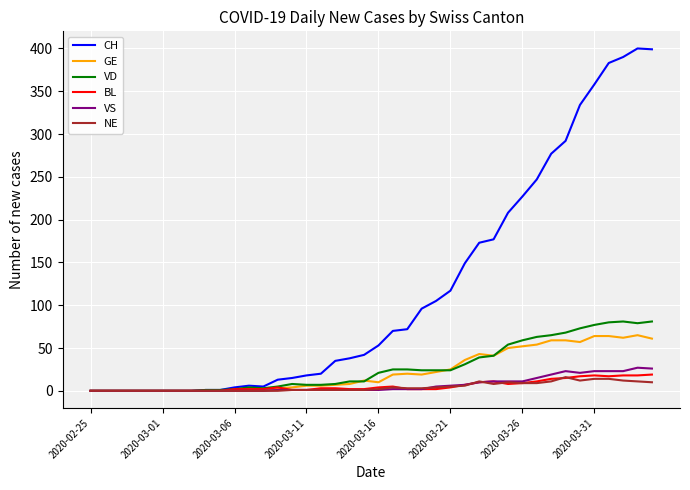

Which series has the largest range (max minus min)?

CH